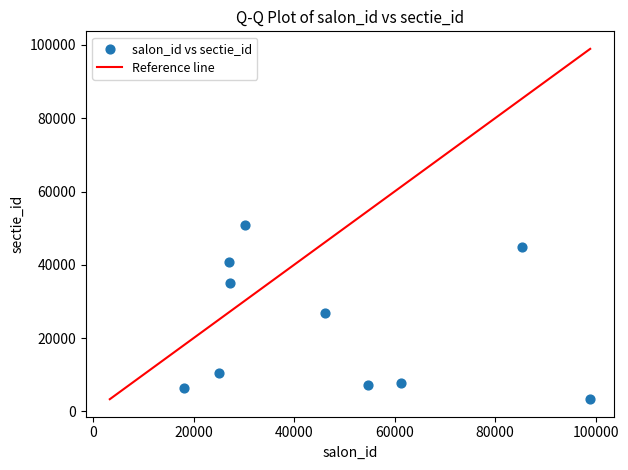

What is the range of X values (max minus min)?

80837